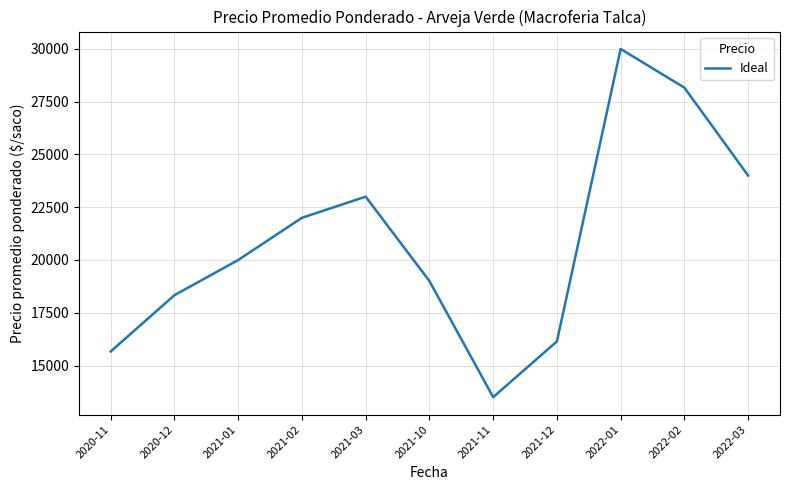

How many interior local valleys (lower than both neighbors) does the data have?

1